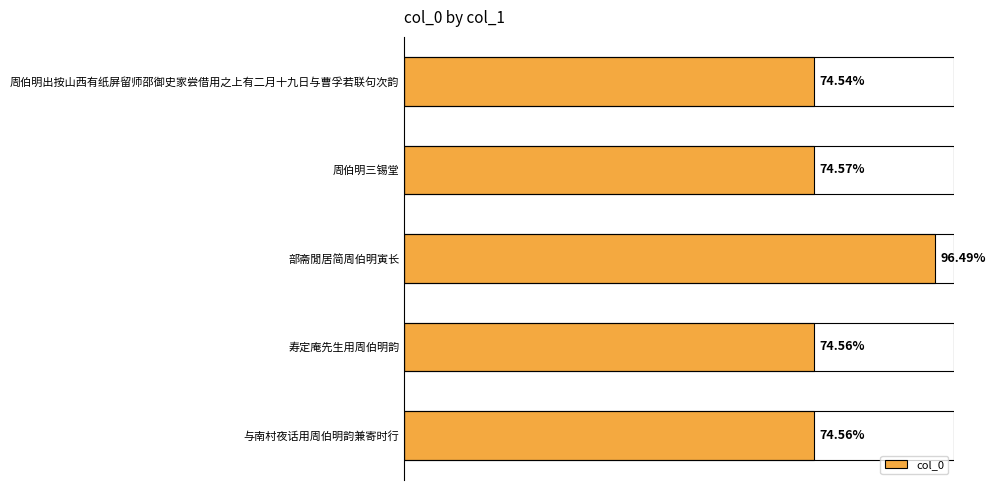

Does the chart contain any negative values?

No